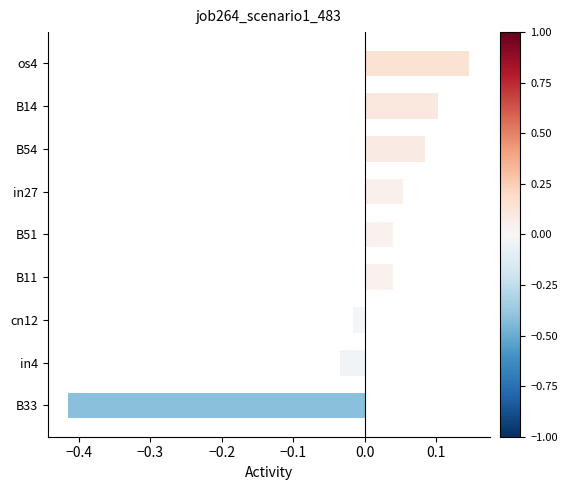

What is the difference between the maximum and minimum values?

0.6